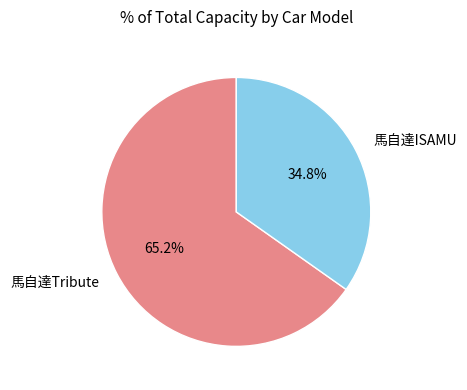

Is it true that 馬自達ISAMU is 35% of the pie?

True